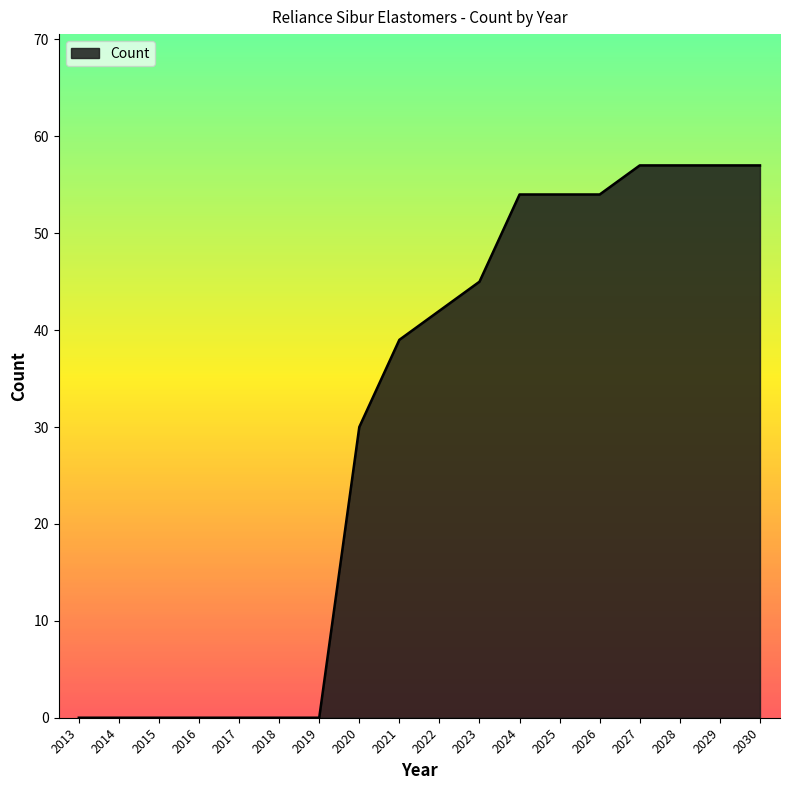

Reading right to left, transcribe all the data shown in this chart.

57	57	57	57	54	54	54	45	42	39	30	0	0	0	0	0	0	0